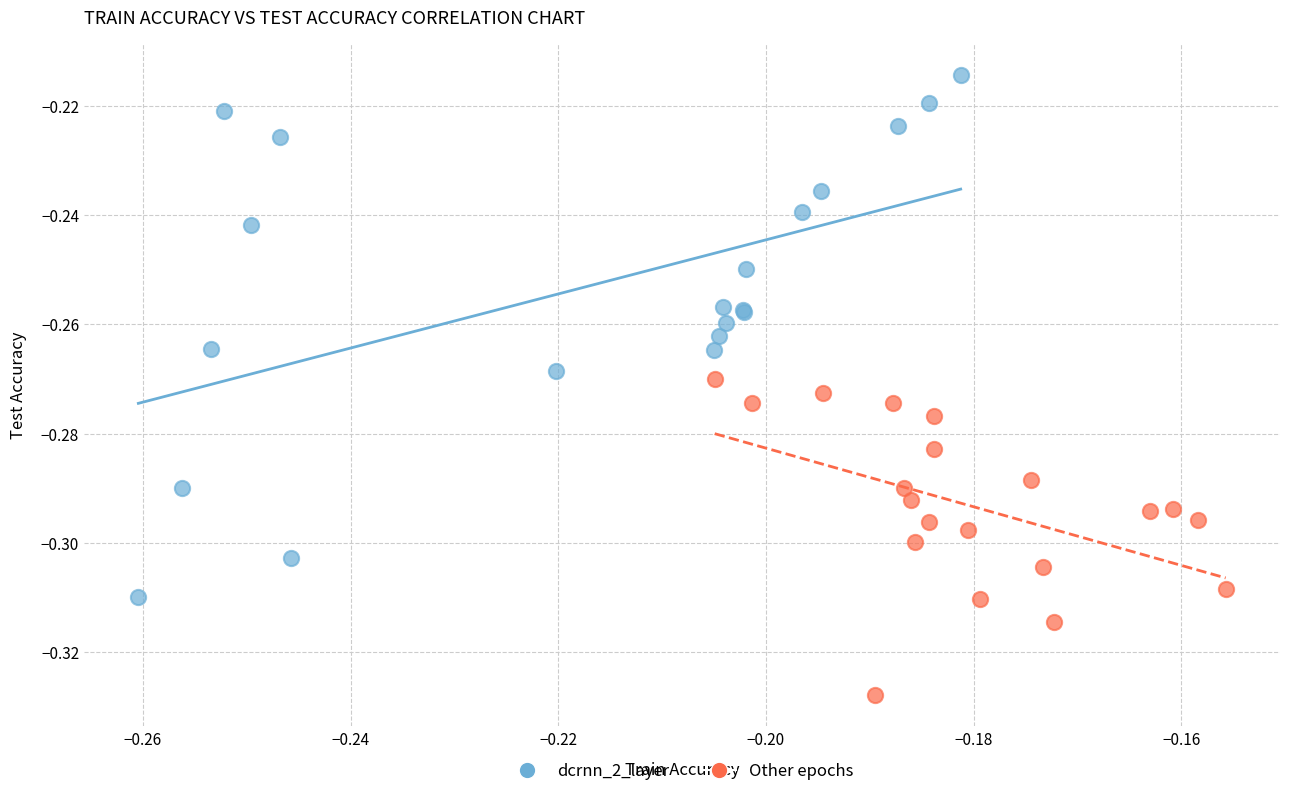

Which series reaches the maximum Y coordinate?

dcrnn_2_layer